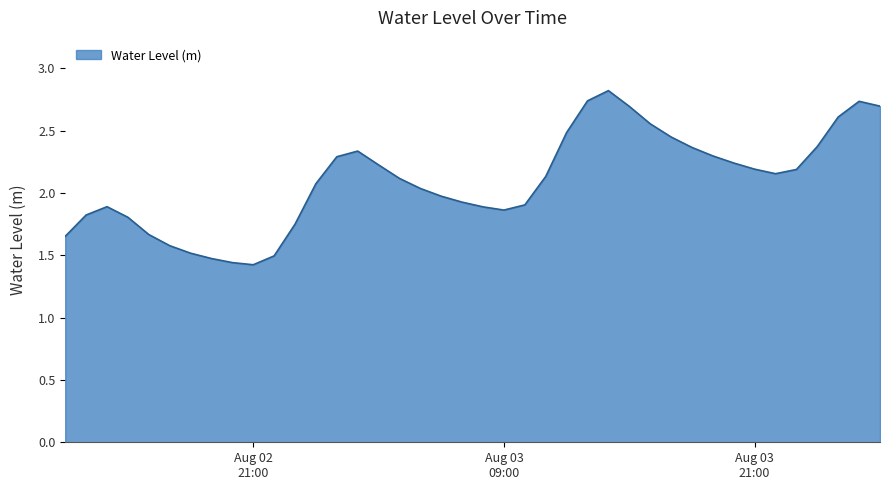

Does the chart have visible grid lines?

Yes